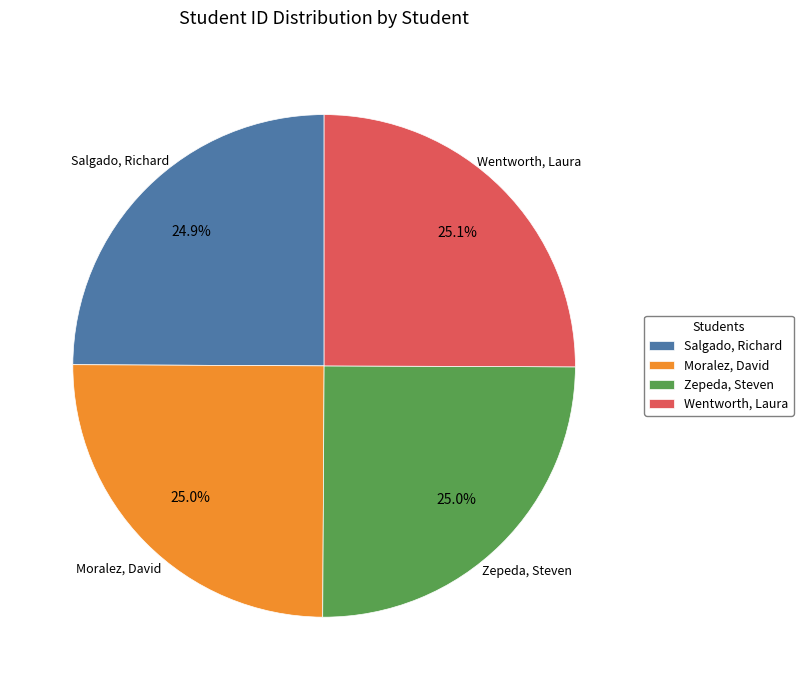

Approximately how many times larger is the value at Salgado, Richard compared to Moralez, David?

1.0